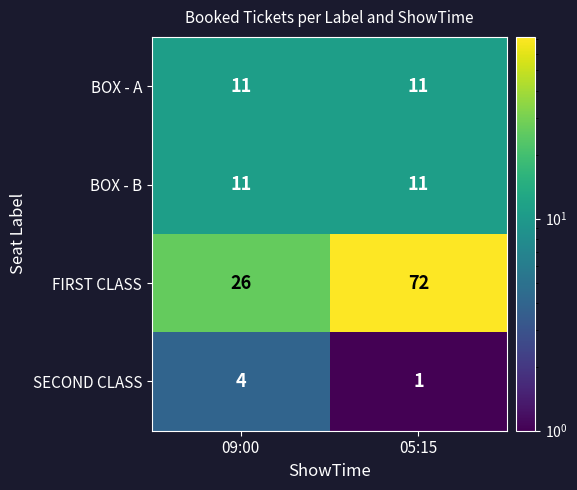

Is it true that SECOND CLASS equals 2 at 05:15?

False